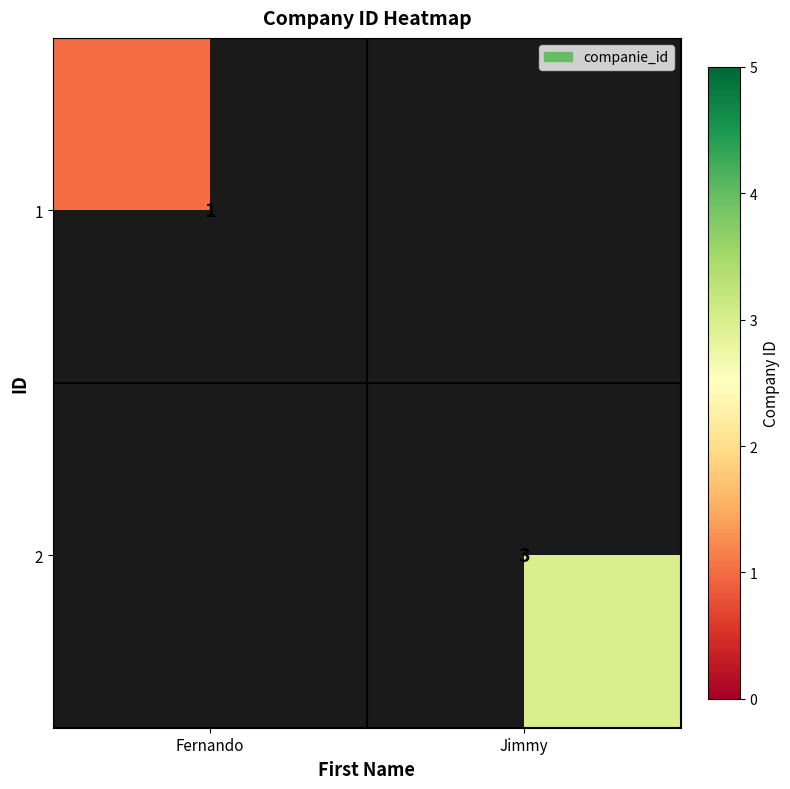

The 1 series shows 2 at Fernando. True or false?

False